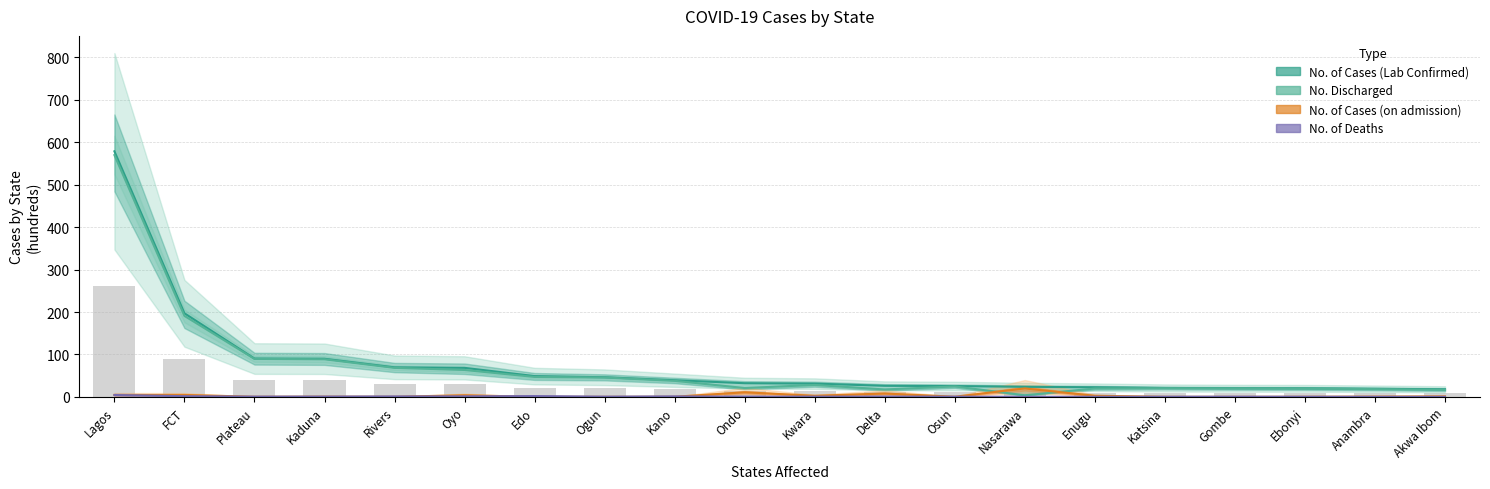

What is the average value of the No. of Deaths series?

0.9